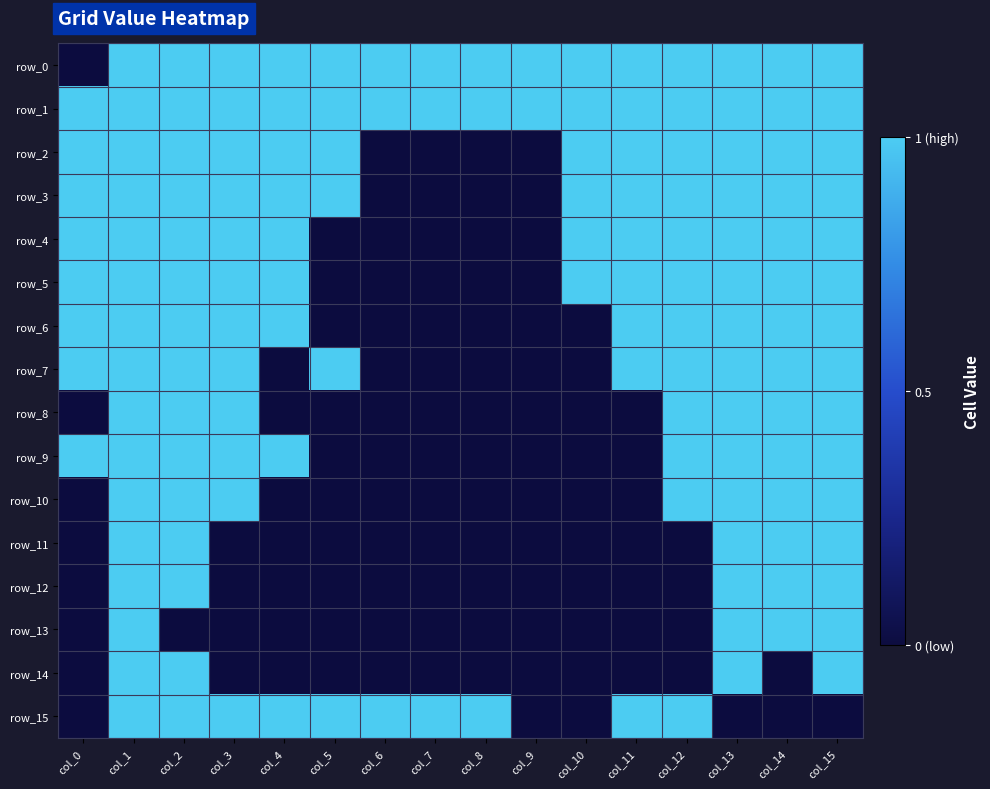

Rank the series by their maximum value, from lowest to highest.

row_0, row_1, row_2, row_3, row_4, row_5, row_6, row_7, row_8, row_9, row_10, row_11, row_12, row_13, row_14, row_15